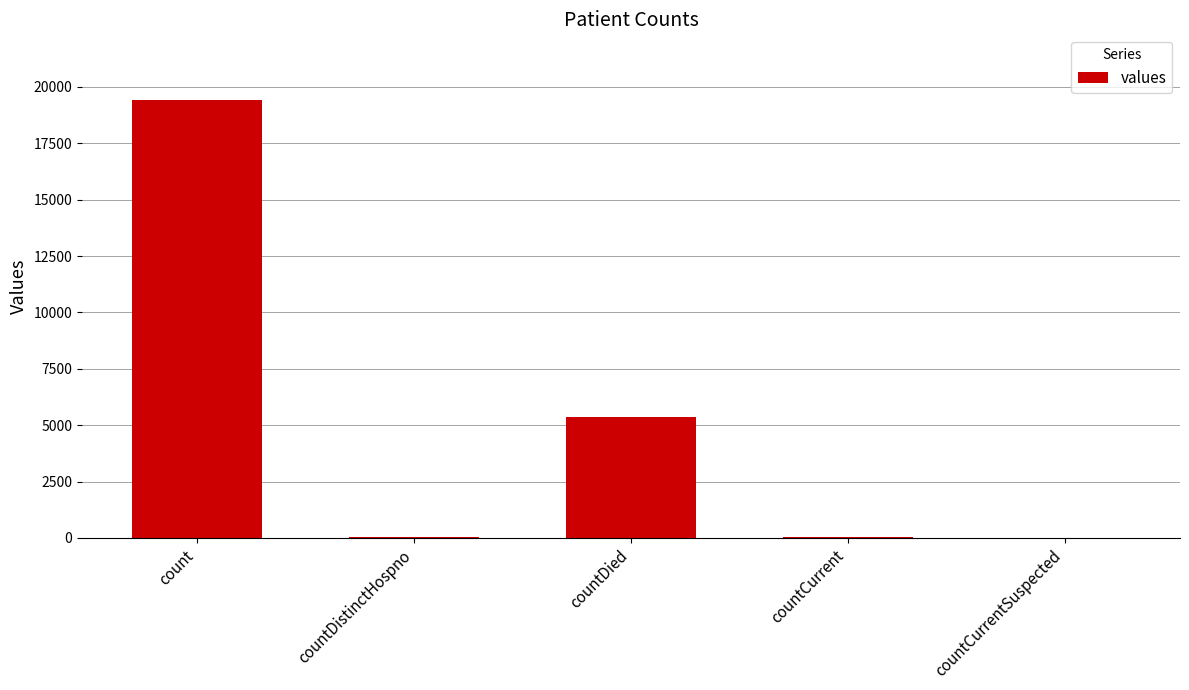

At which label does the data first exceed 60?

count